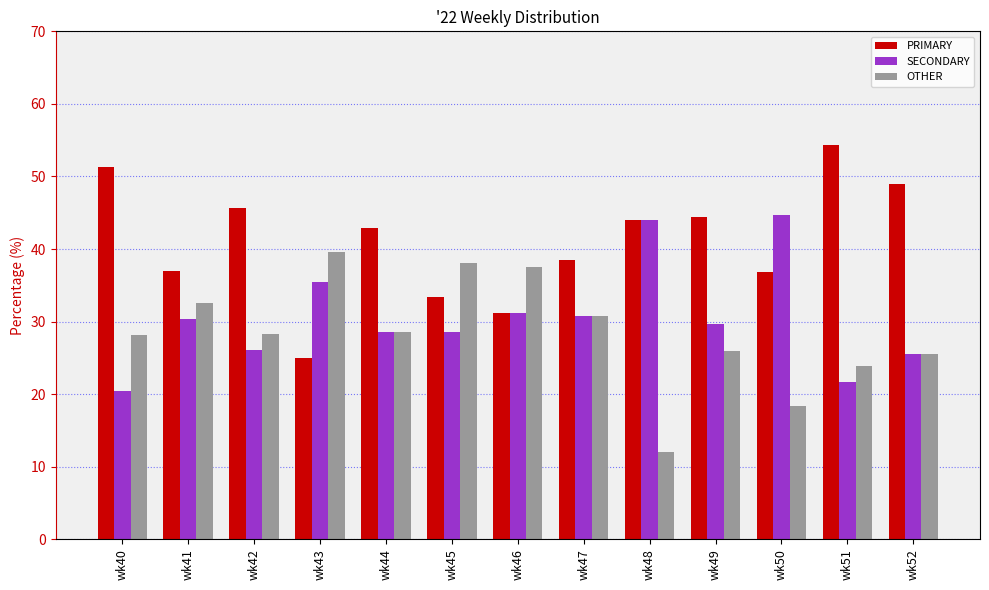

Between wk43 and wk49, which series saw the biggest shift?

PRIMARY